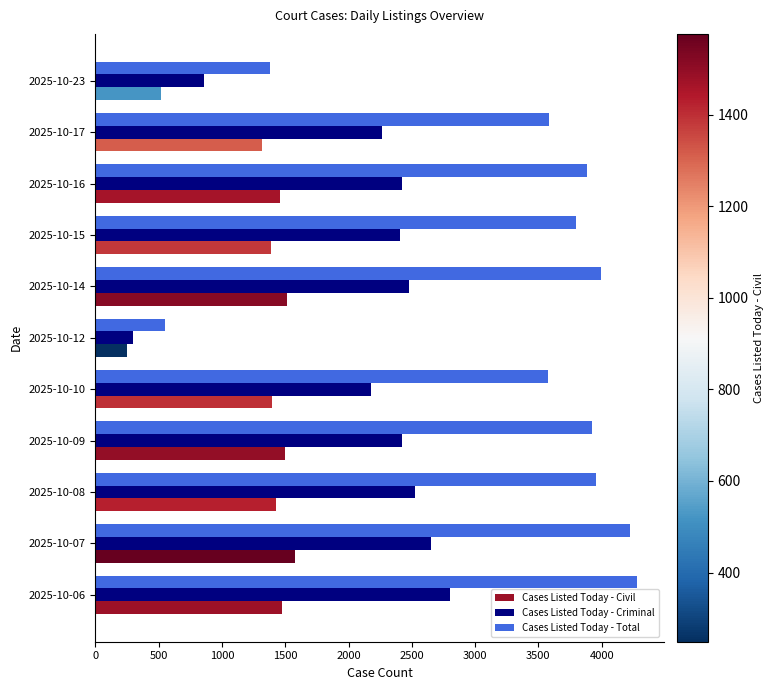

Which series has the largest total across all categories?

Cases Listed Today - Total